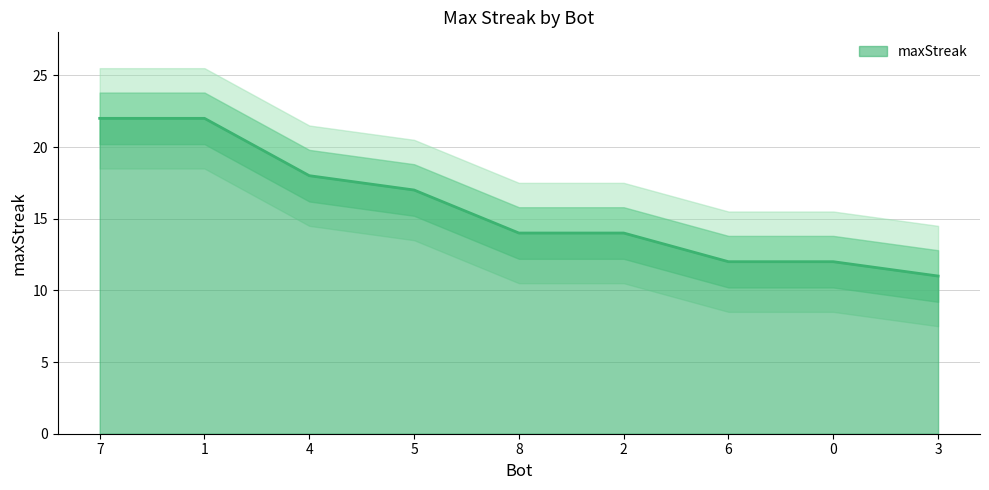

The value at 6 is 6. True or false?

False